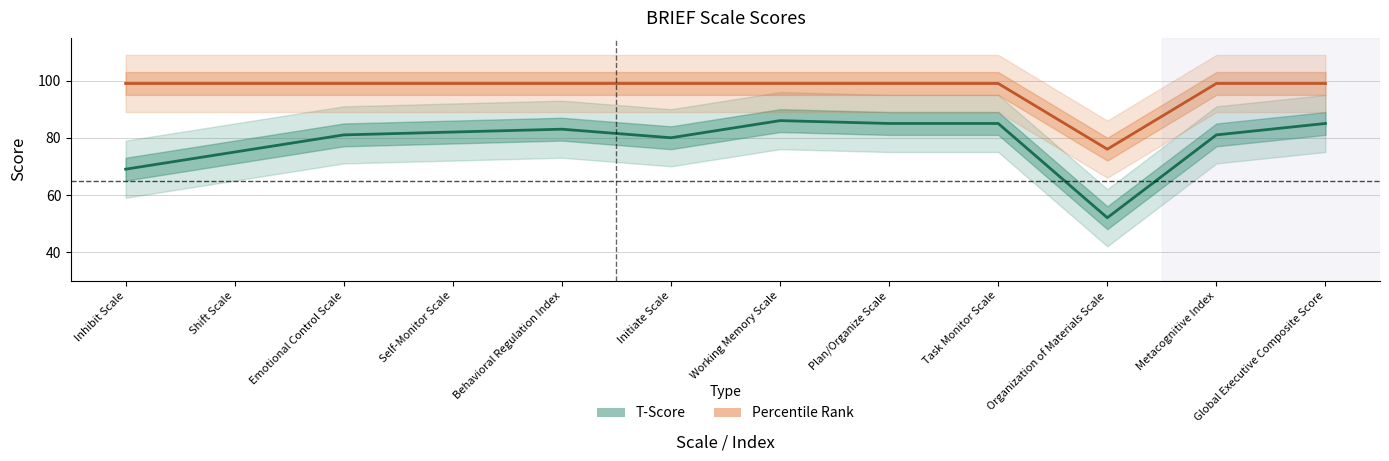

What is the sum of all T-Score values?

944